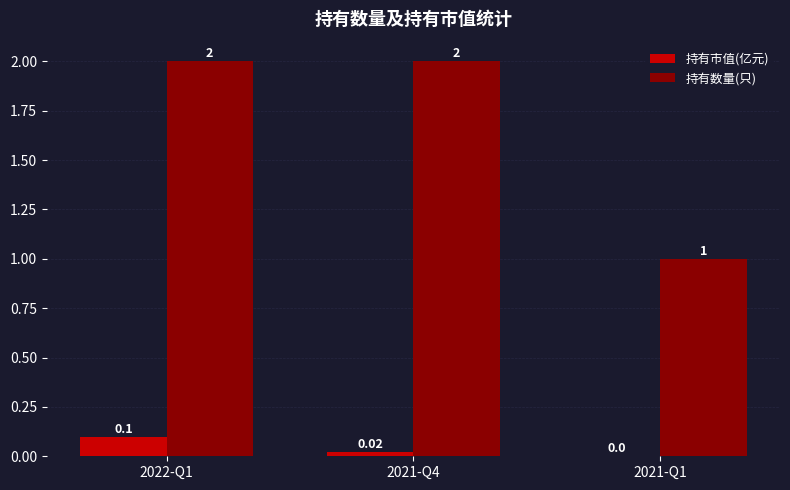

Which series has the largest total across all categories?

持有数量(只)